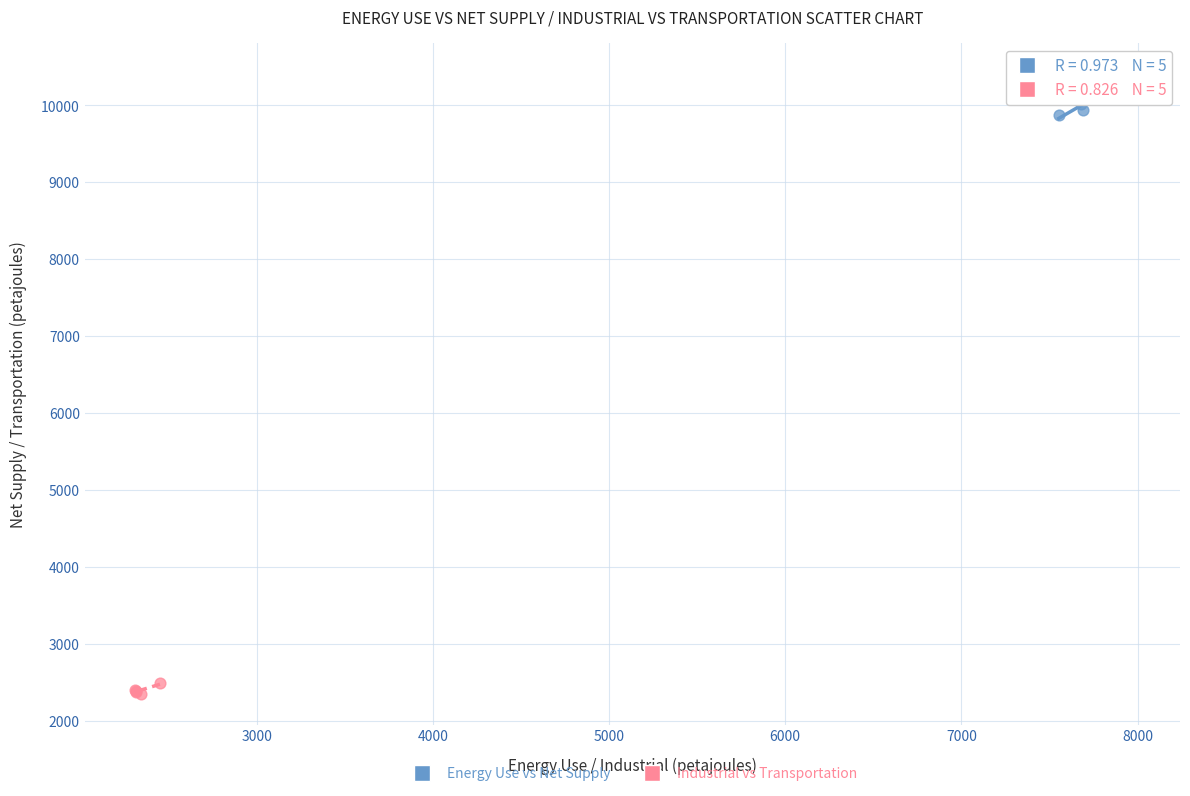

Which series has the widest spread of Y values?

Energy Use vs Net Supply